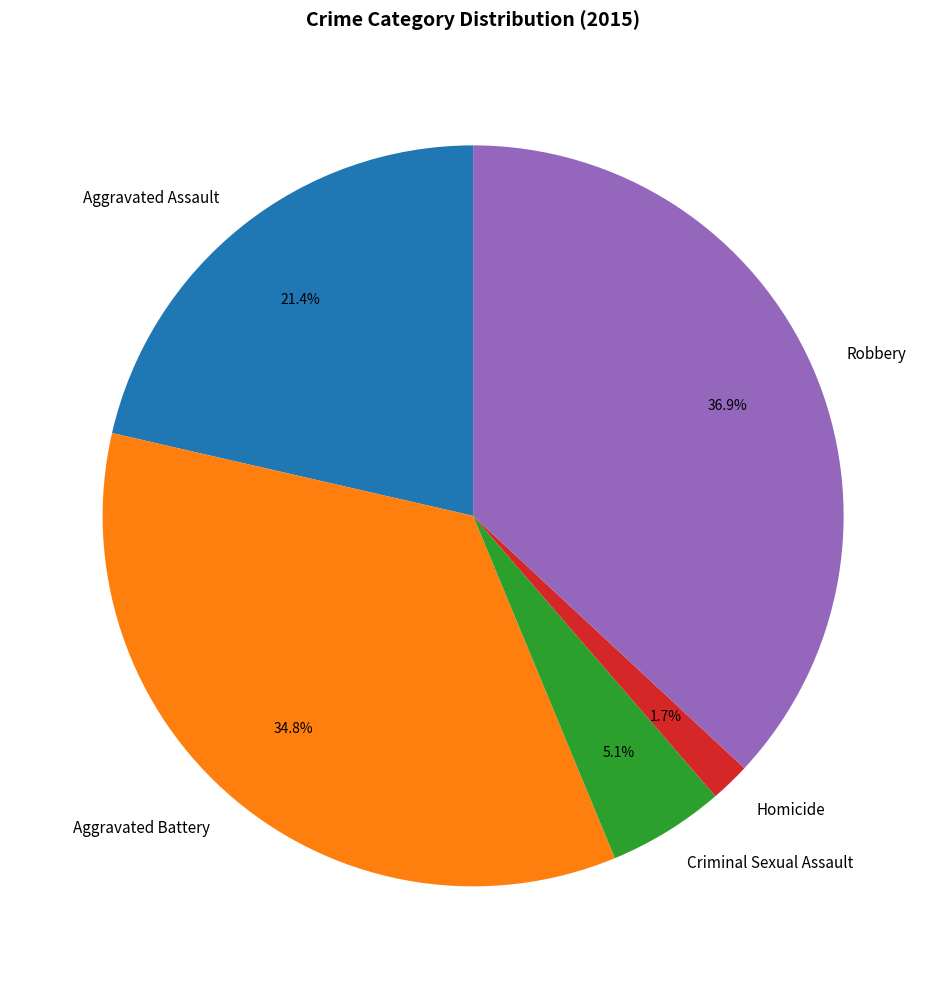

Which category has the biggest portion of the pie?

Robbery